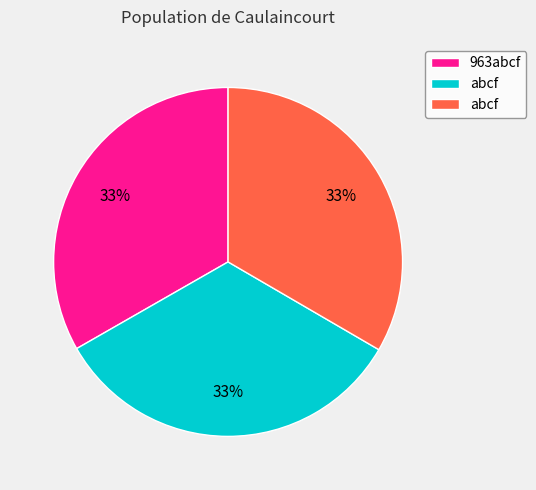

To the nearest percent, what is the average slice percentage?

33%